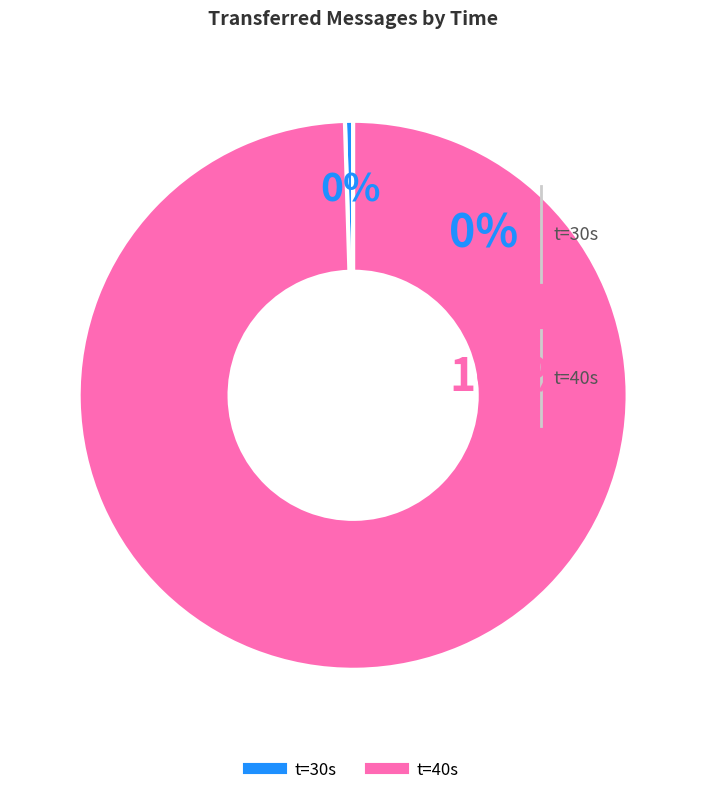

To the nearest percent, what is the average slice percentage?

50%